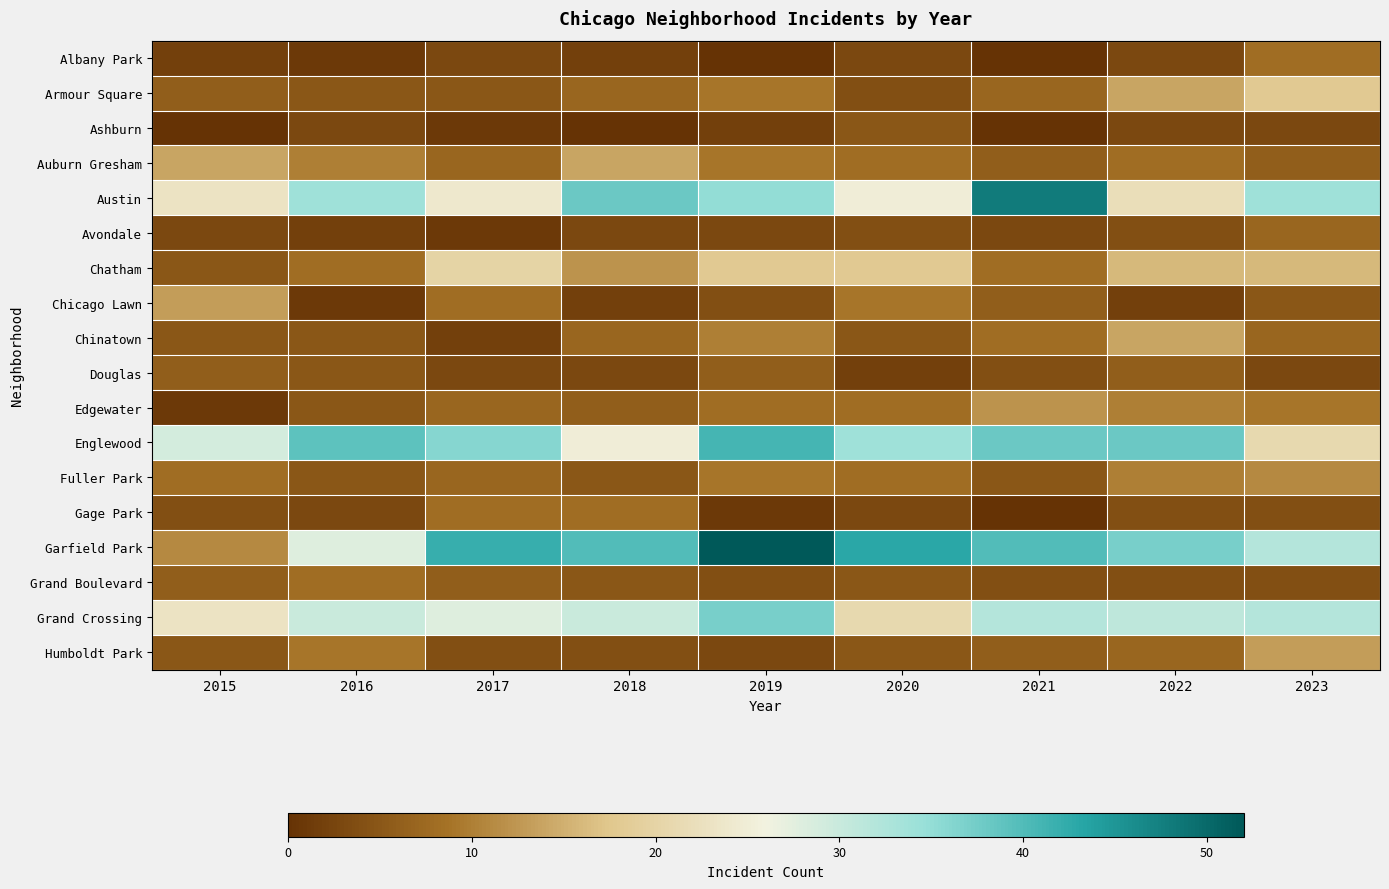

Which series has the largest total across all categories?

Garfield Park